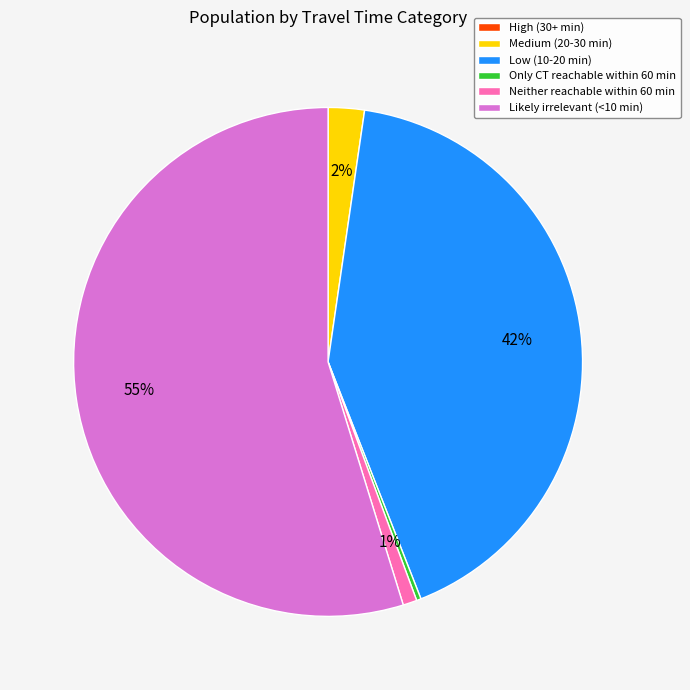

Combined, do Neither reachable within 60 min and Only CT reachable within 60 min account for over 50%?

No